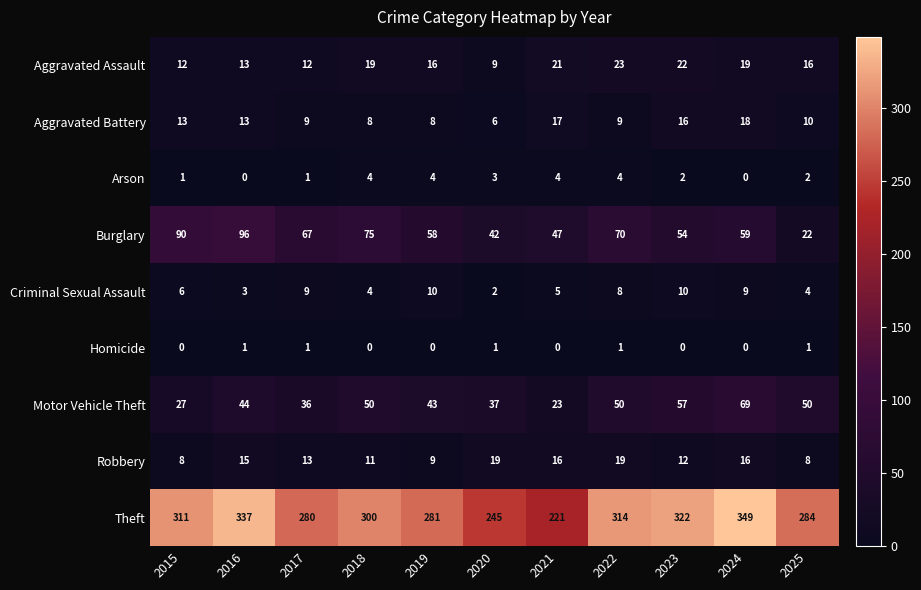

Which category has the highest value in the Theft series?

2024